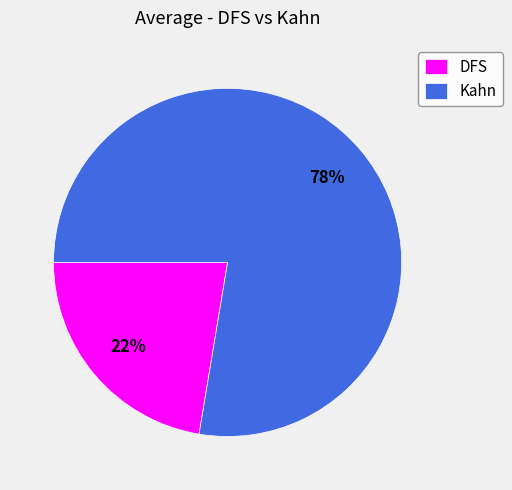

To the nearest percent, what is the average slice percentage?

50%